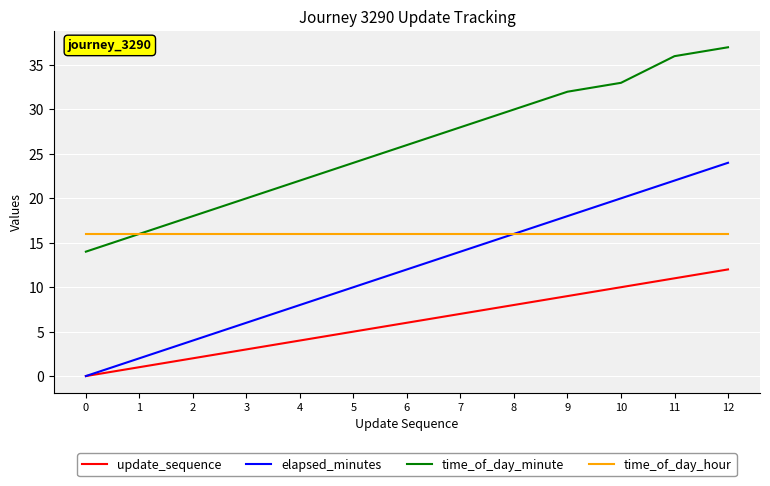

What is the highest value of the elapsed_minutes series?

24